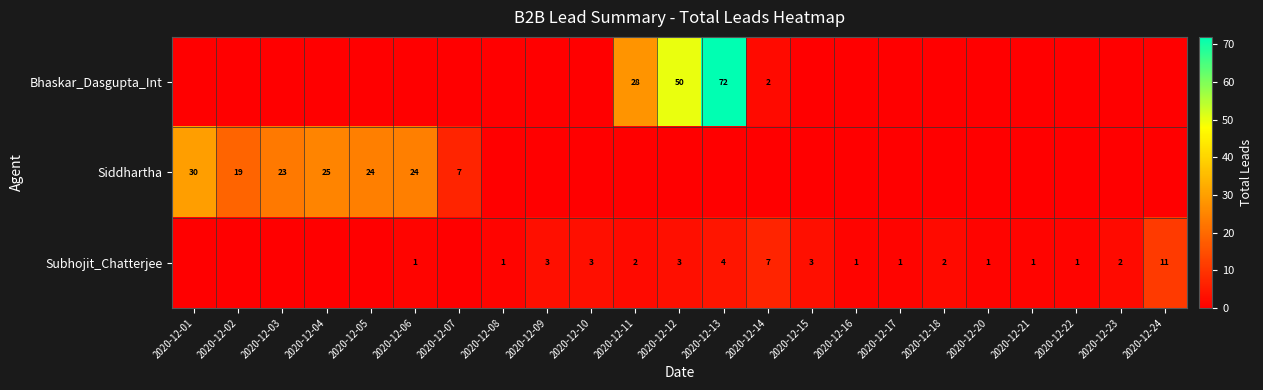

The Subhojit_Chatterjee series shows 3 at 2020-12-18. True or false?

False